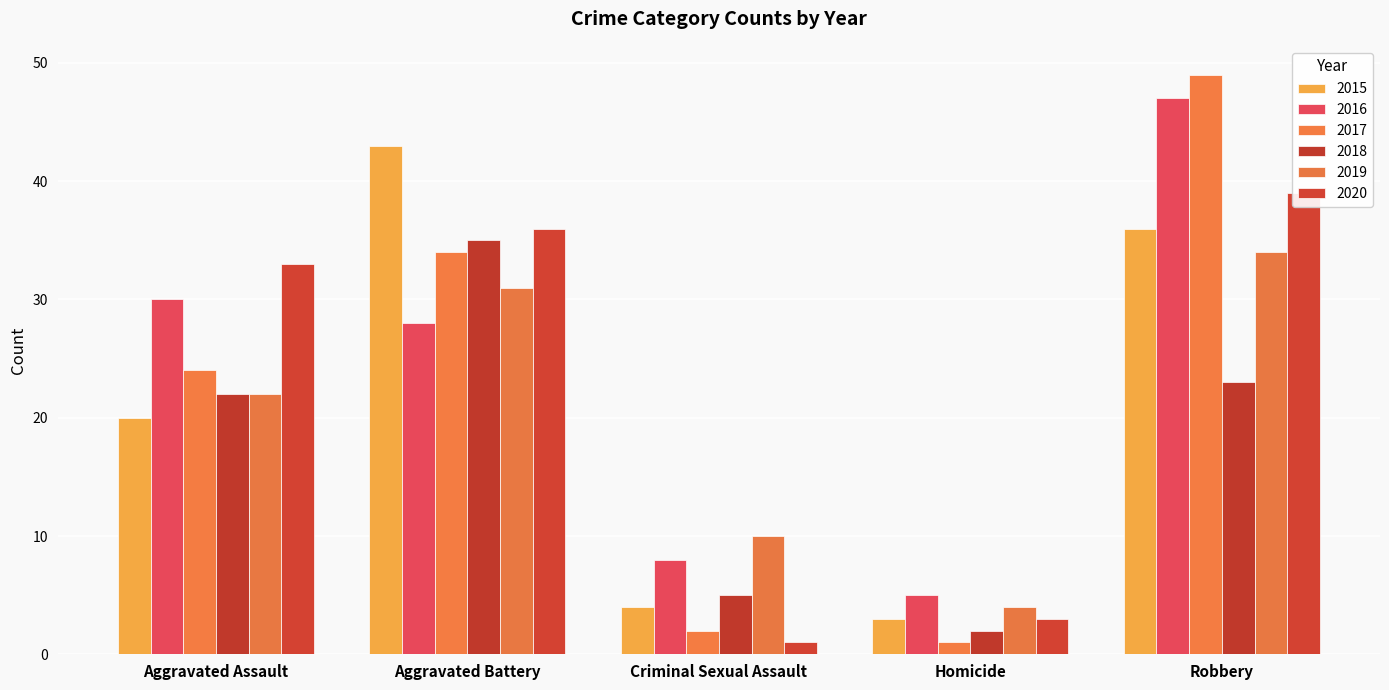

At which label is 2019 closest to 19?

Aggravated Assault